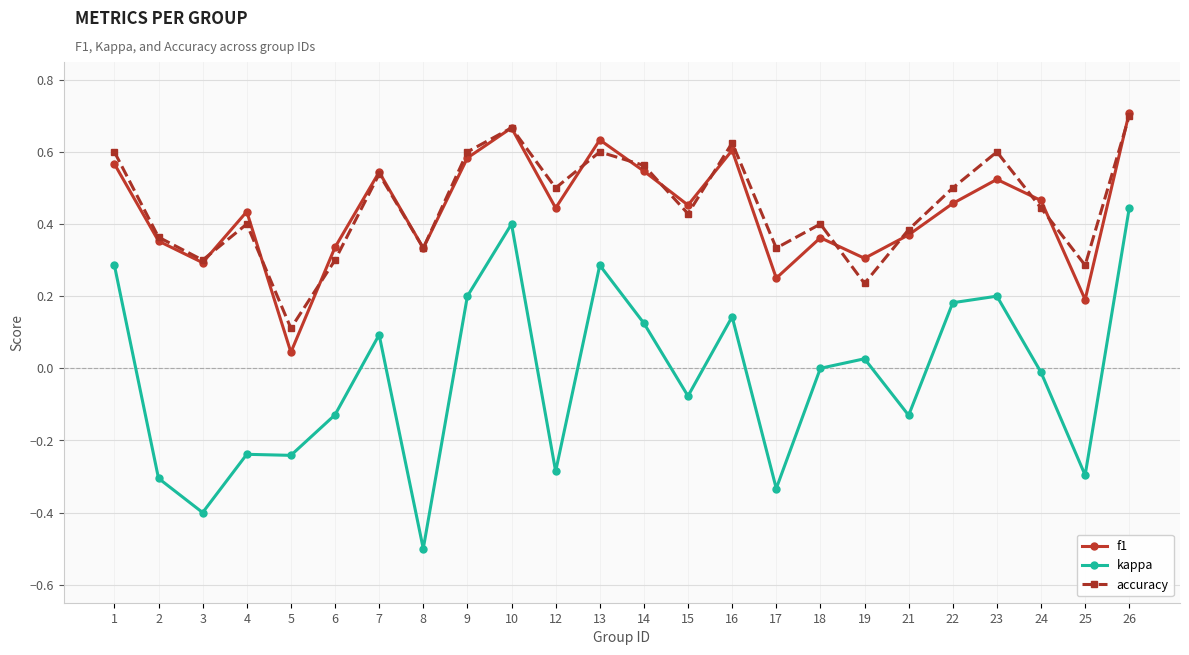

True or false: kappa and accuracy intersect in this chart.

False